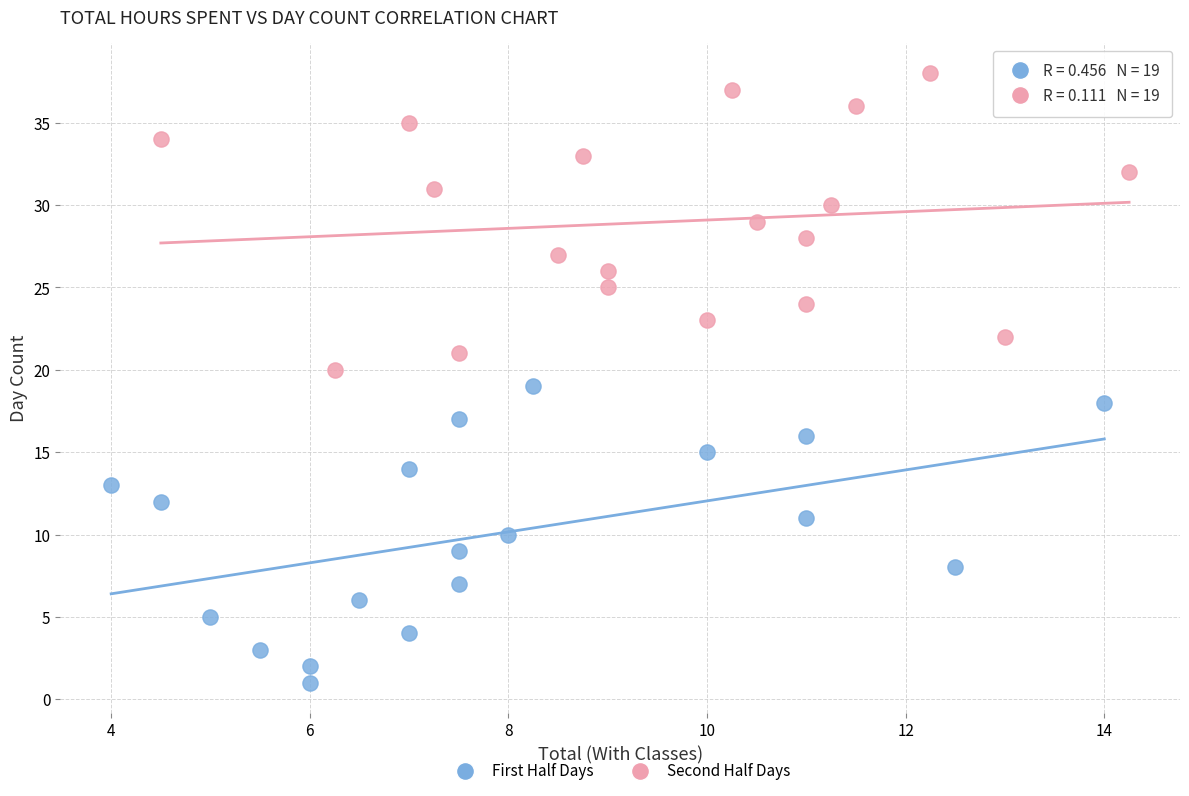

Which series contains the highest Y value?

Second Half Days